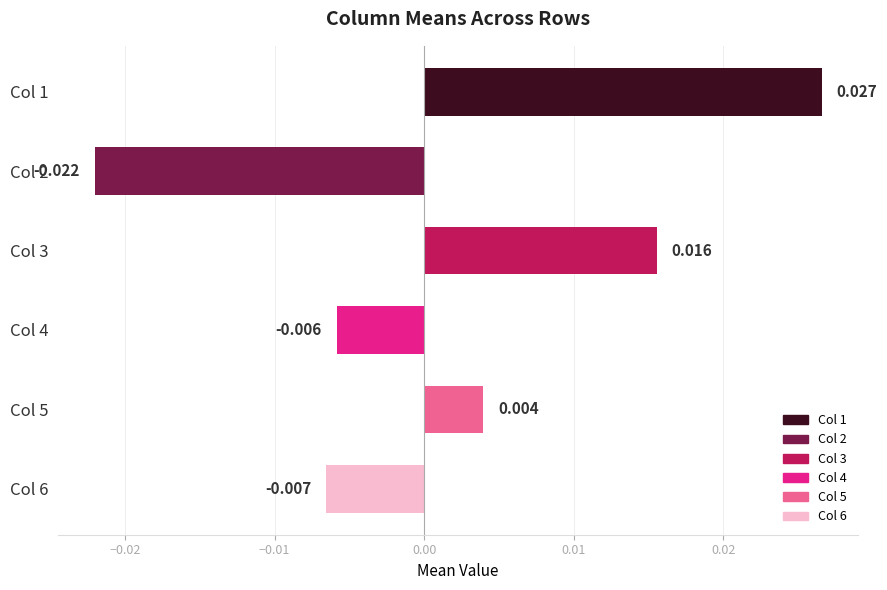

List the labels in order of value, largest first.

Col 1, Col 3, Col 5, Col 4, Col 6, Col 2